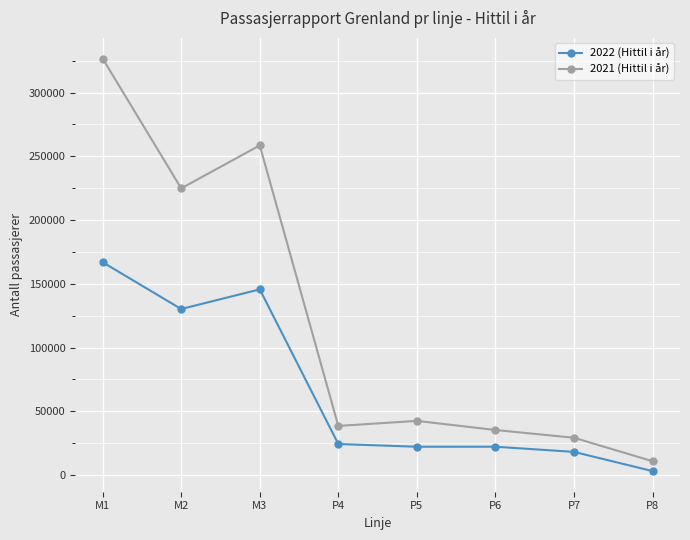

What are all the series names shown in the legend?

2022 (Hittil i år), 2021 (Hittil i år)